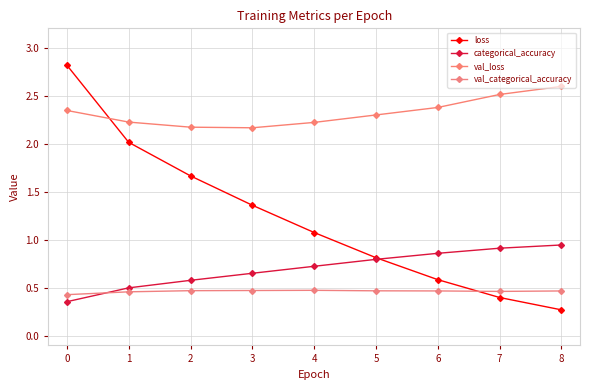

True or false: val_loss and val_categorical_accuracy cross at least once.

False